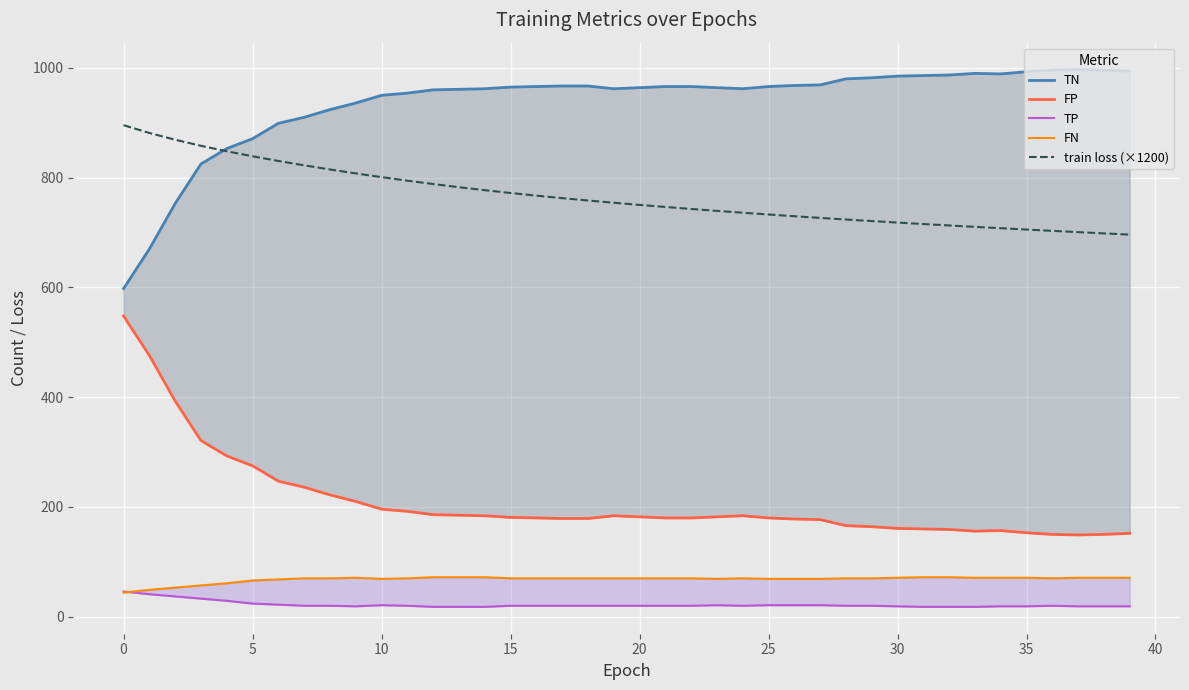

Between 30 and 40, which series saw the biggest shift?

TN